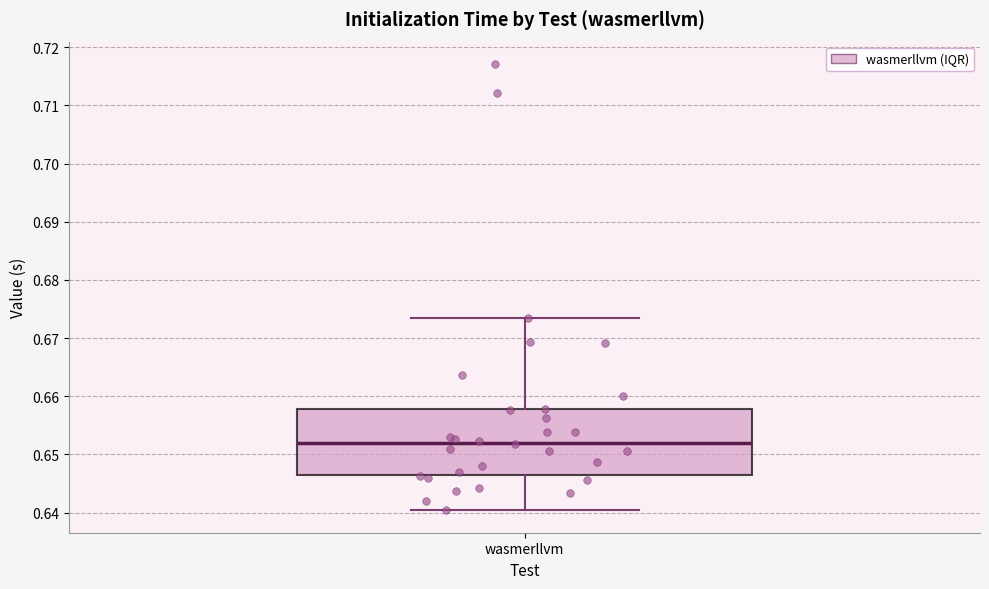

Where does the lower whisker of the box for wasmerllvm end on the y-axis? The values are not printed on the chart, so give them approximately, as read against the axis.

0.640